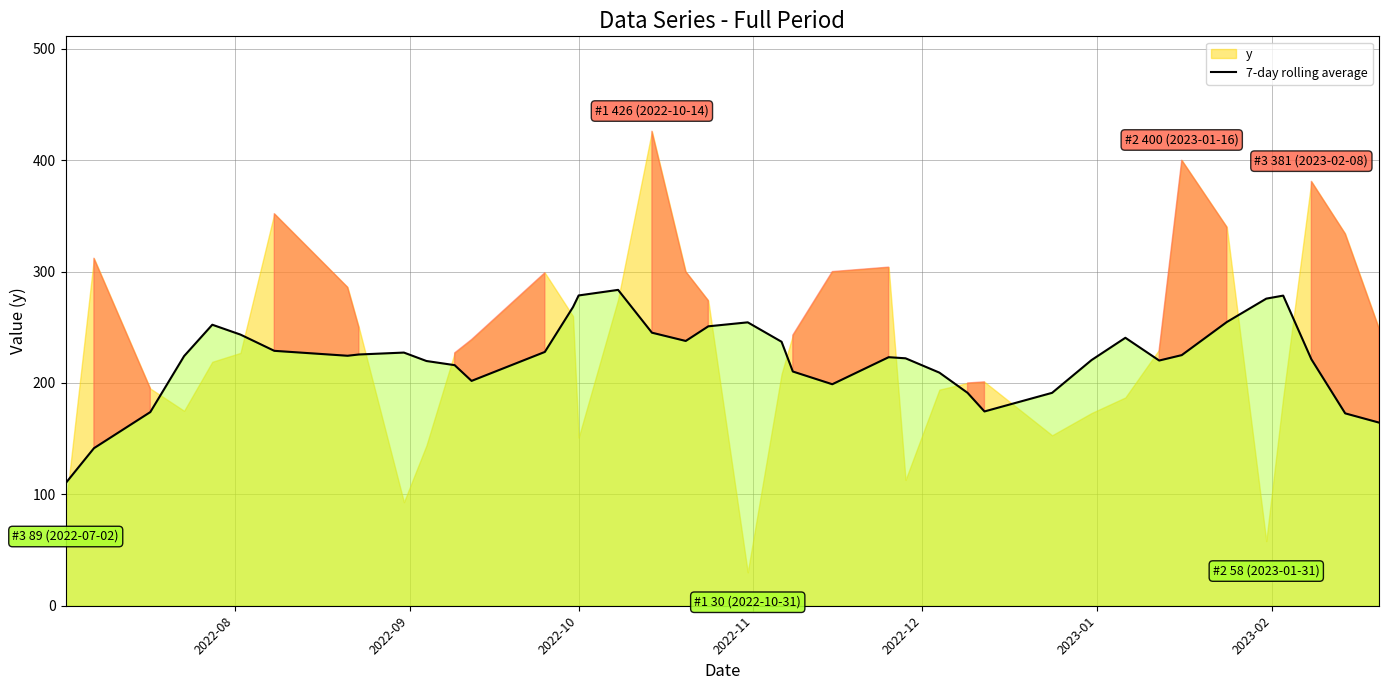

What is the minimum value for 7-day rolling average?

110.1